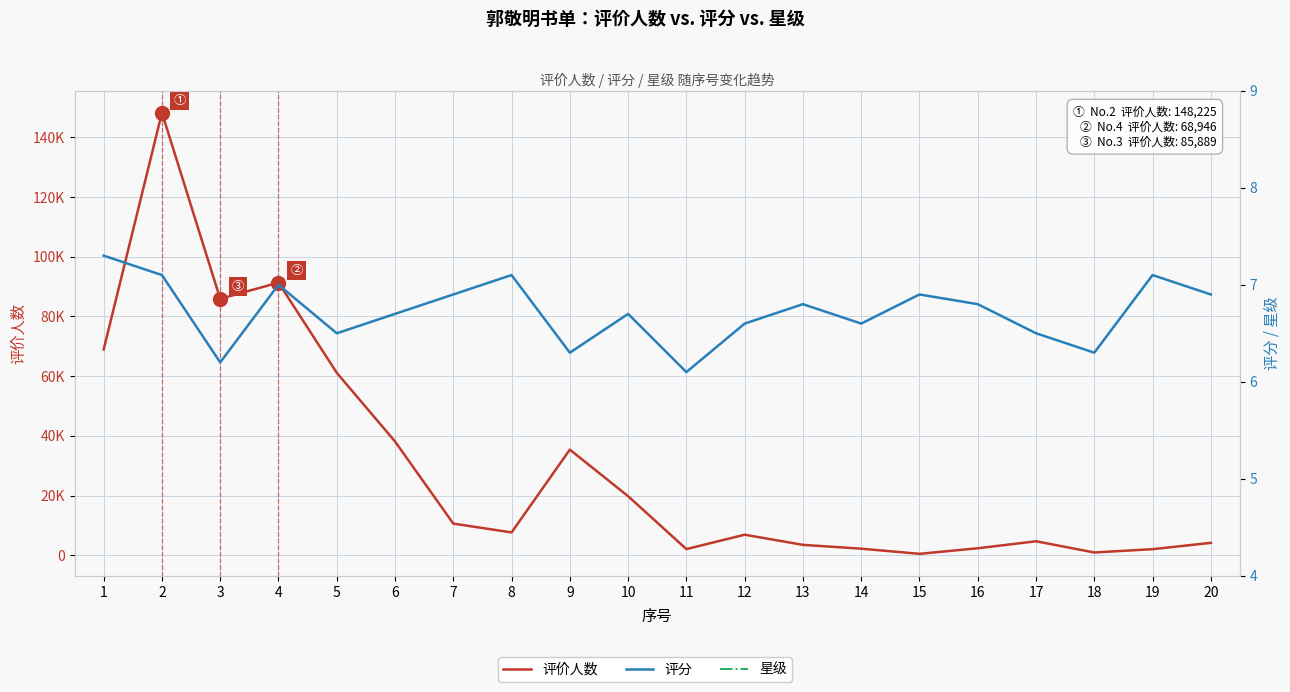

True or false: 评分 and 星级 cross at least once.

False